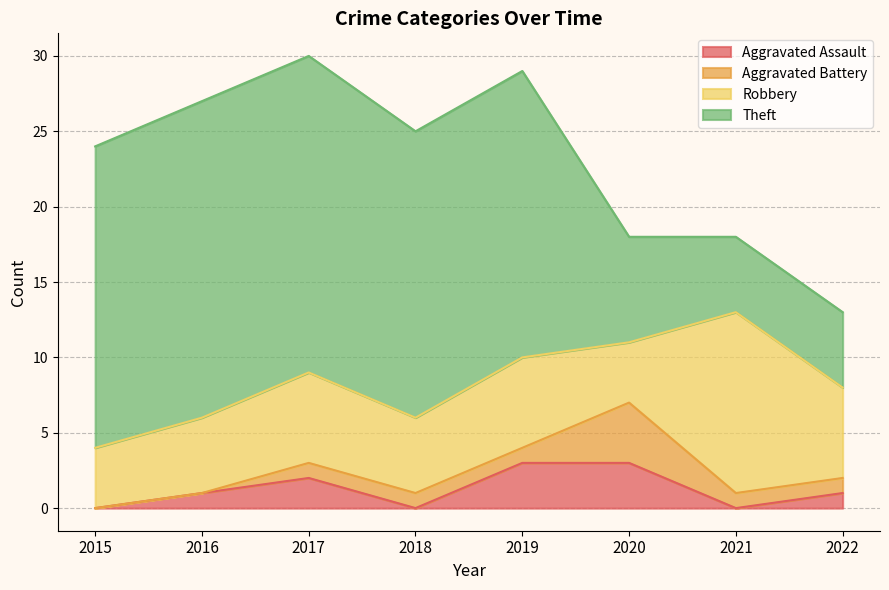

What is the total value across all series at 2015?

24